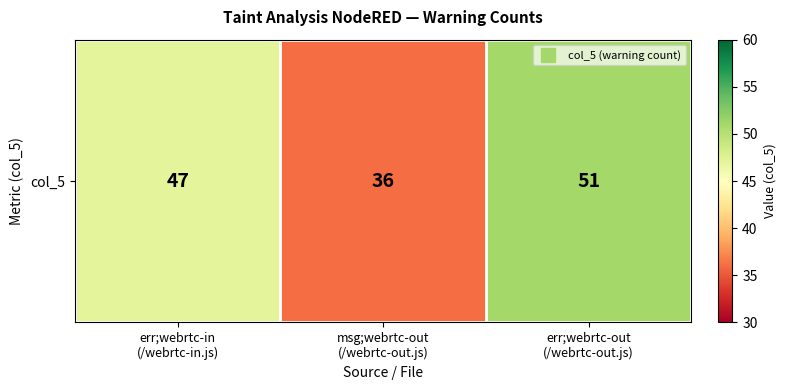

Is it true that the value at err;webrtc-out
(/webrtc-out.js) is 74?

False